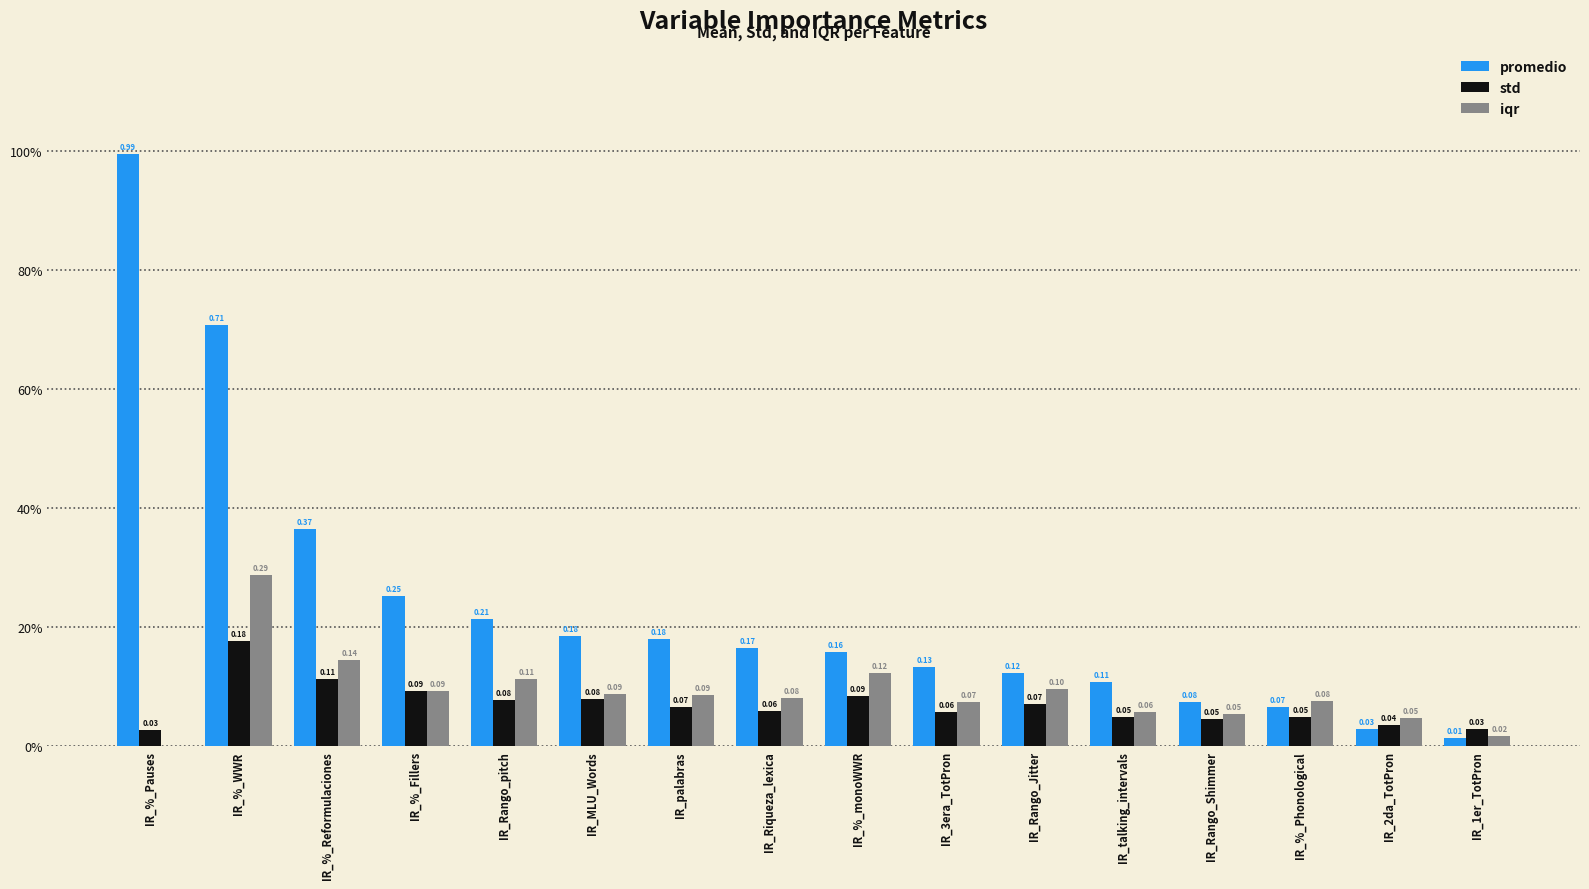

Read the std value at IR_Rango_Jitter.

0.1